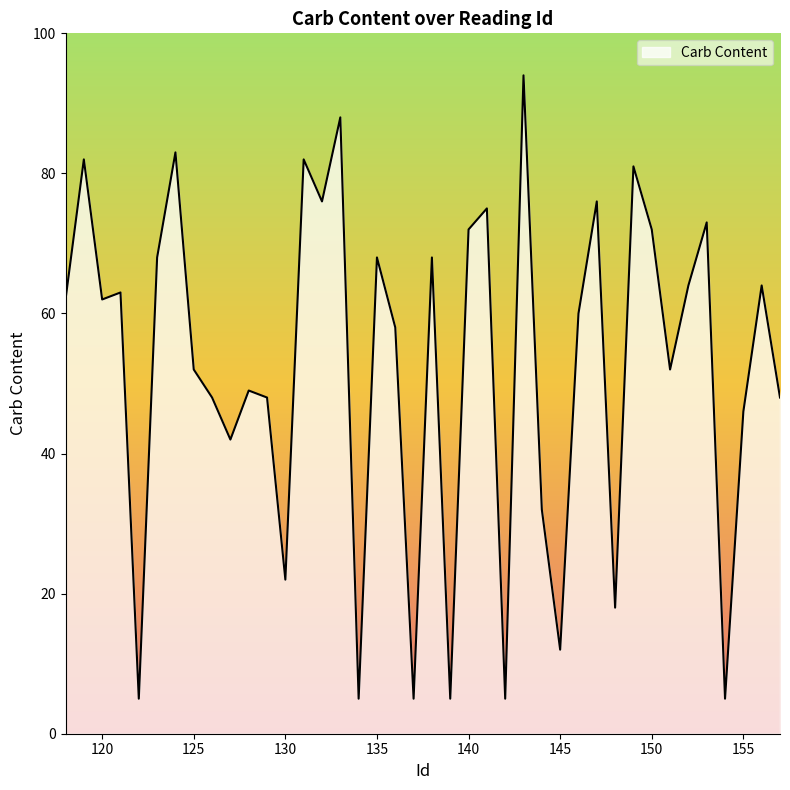

What is the difference between the maximum and minimum values?

89